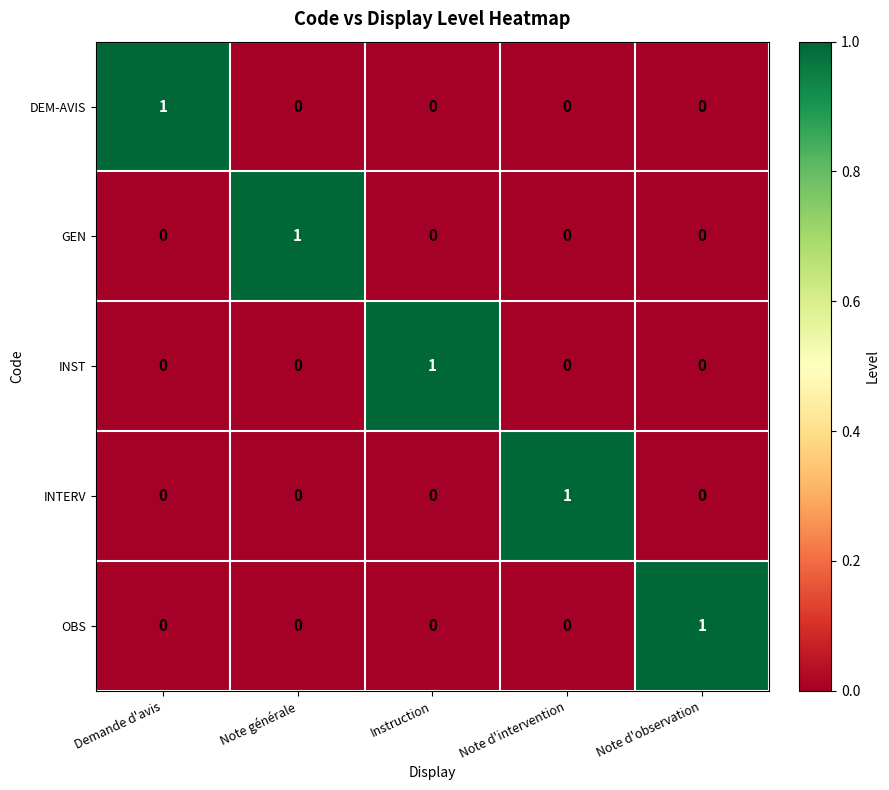

Count the GEN values in the range 0 to 1.

5